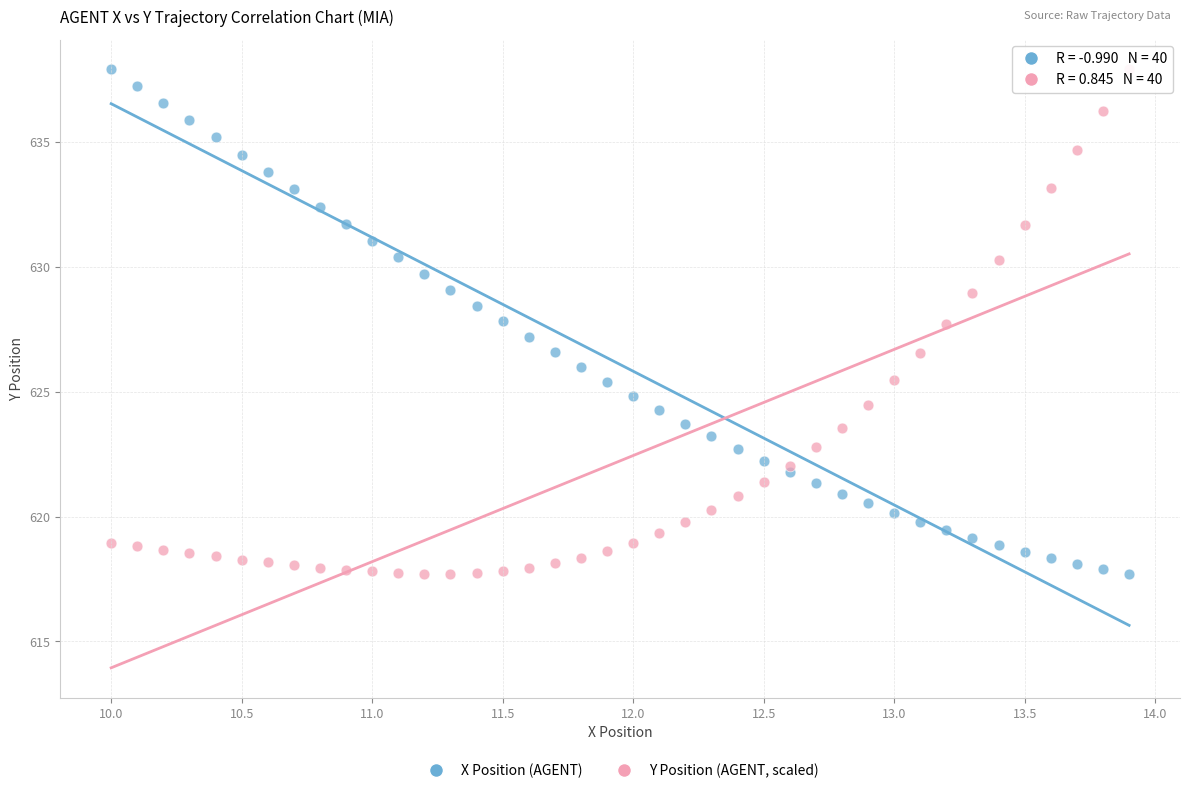

What is the X range (max minus min) for the scatter plot?

3.9